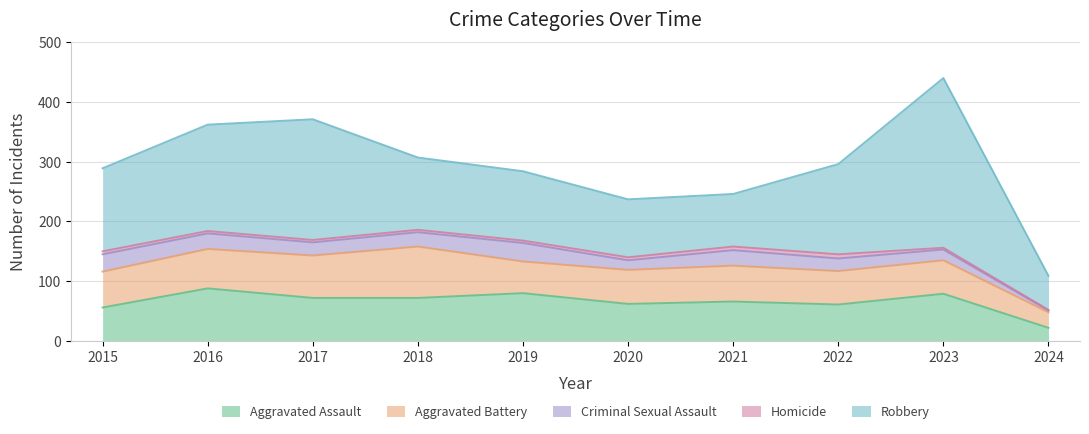

What is the minimum value shown in the chart?

1